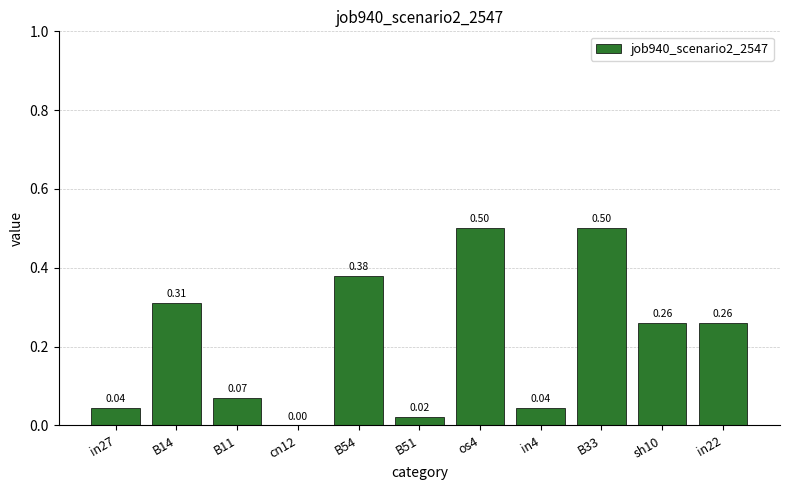

What is the average value?

0.2